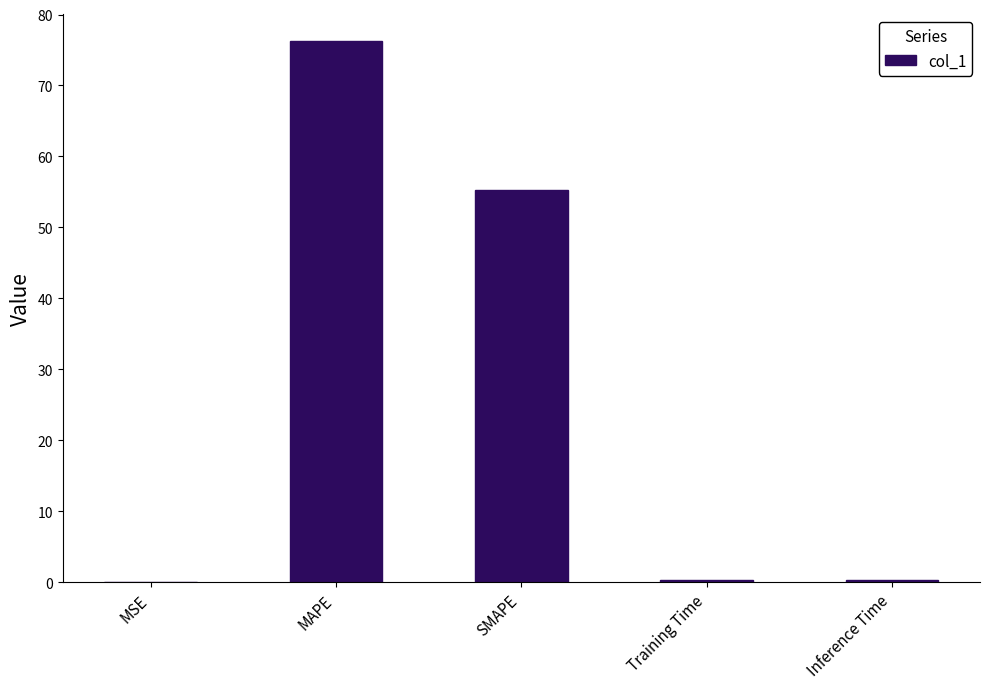

How many series are shown in this chart?

1